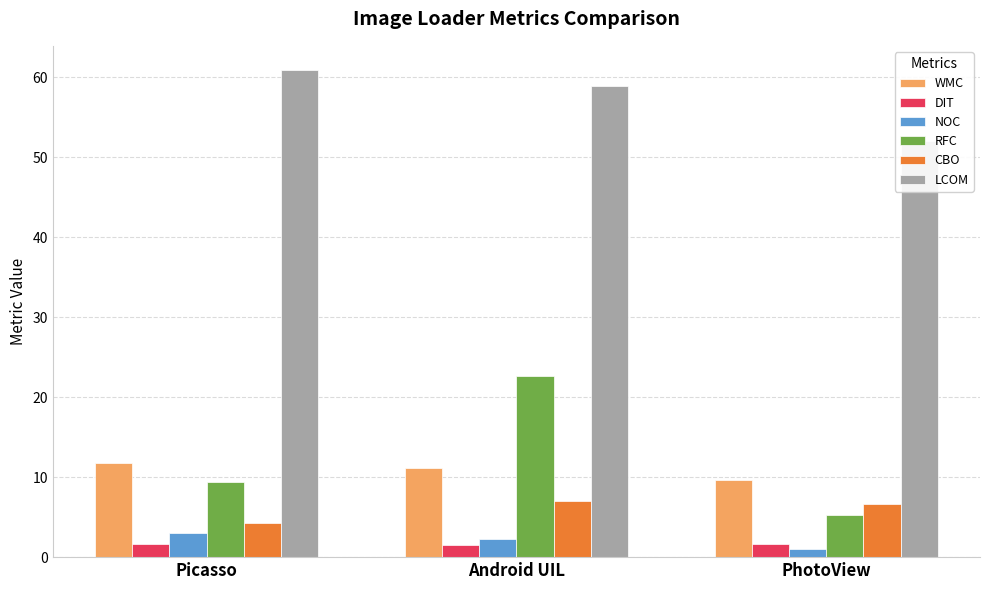

At which label is LCOM closest to 56?

Android UIL